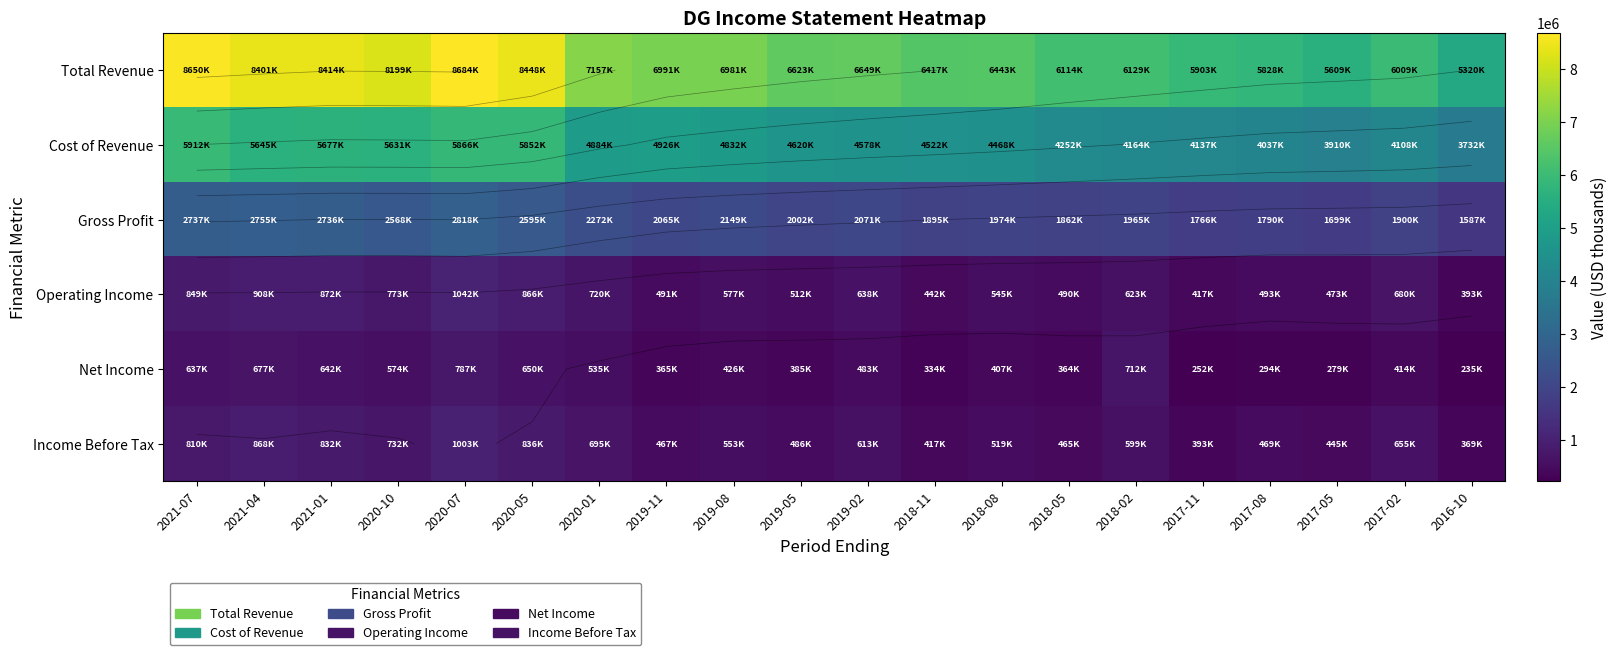

At which category is the sum across all series the highest?

2020-07